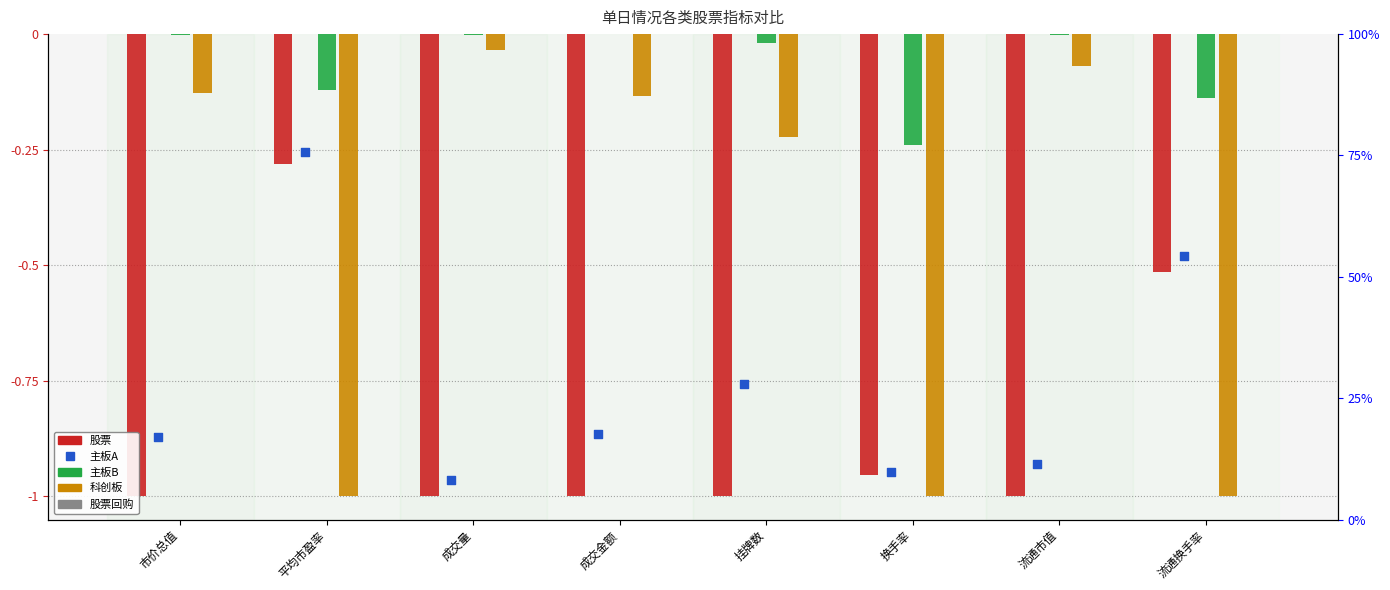

What are all the series names shown in the legend?

股票, 主板B, 科创板, 股票回购, 主板A